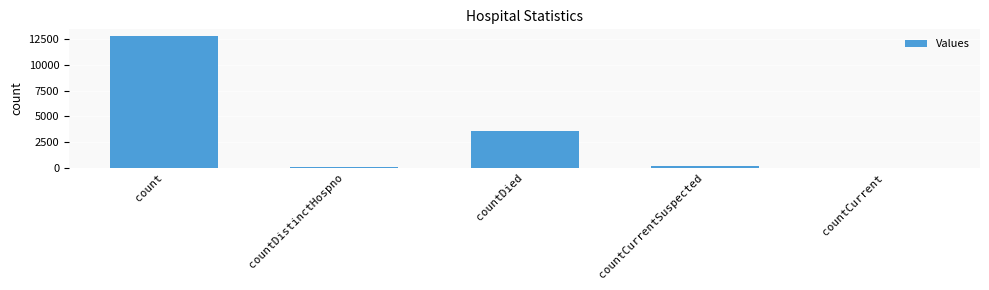

What is the change in value from countDied to countCurrent?

-3579